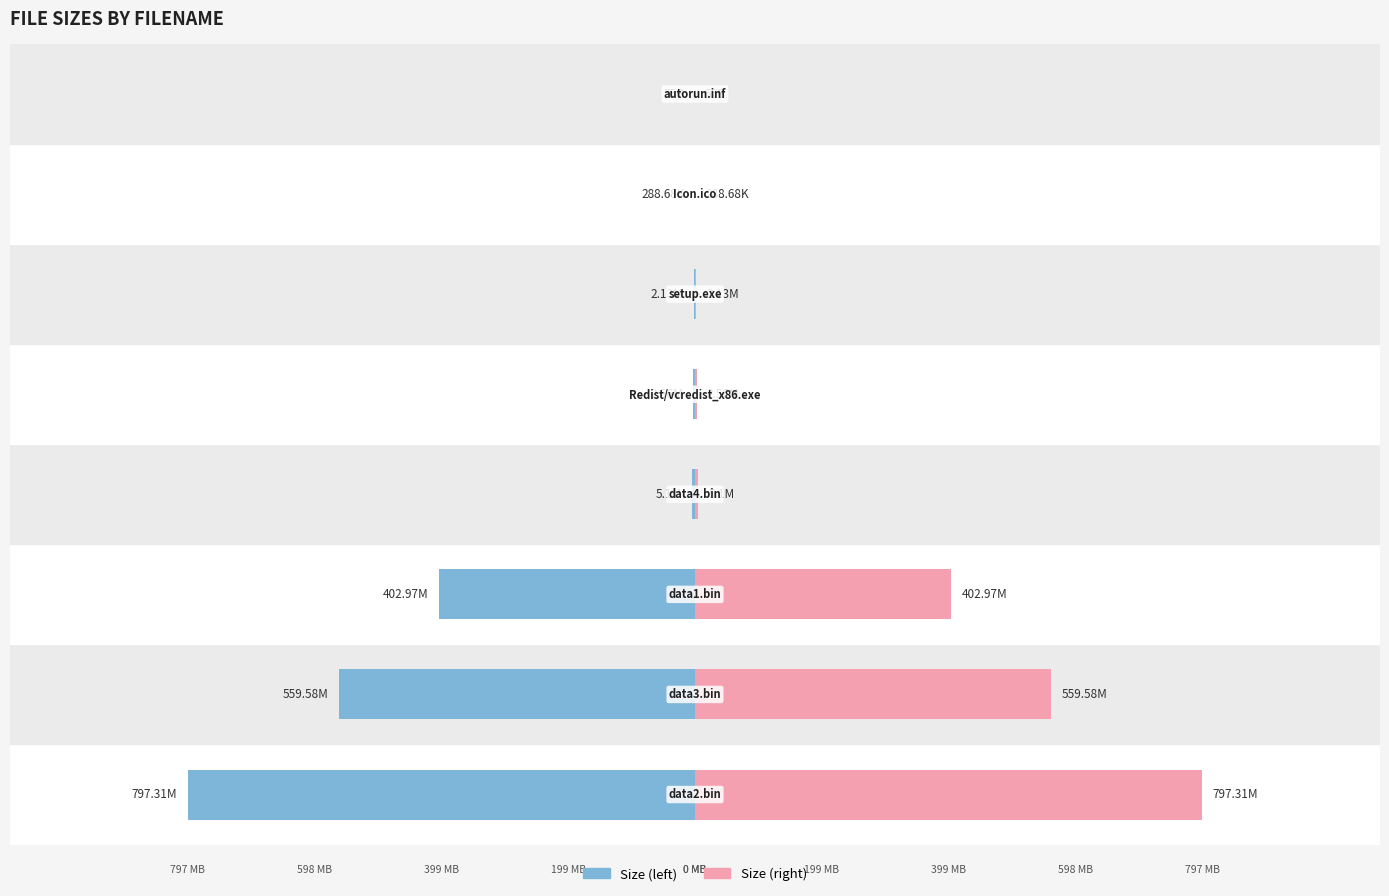

Does the chart contain stacked bars?

No